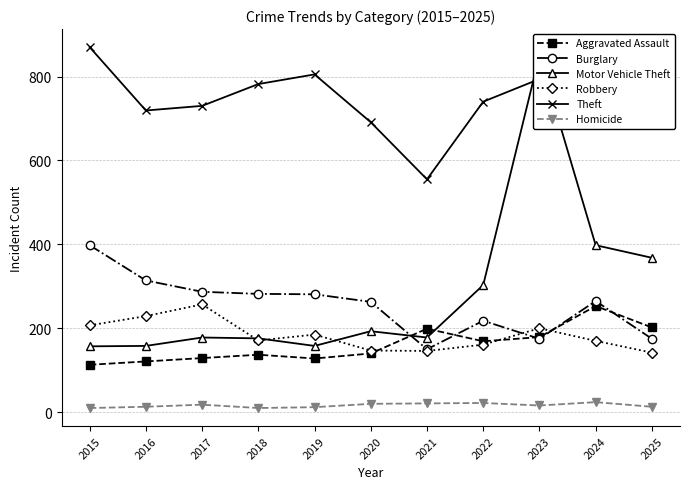

Which has a higher value, 2019 or 2023?

2023